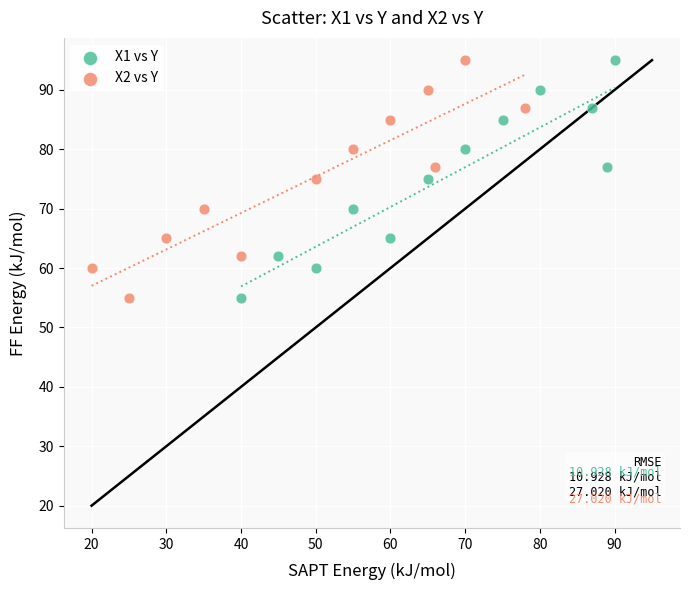

What are all the series names shown in the legend?

X1 vs Y, X2 vs Y